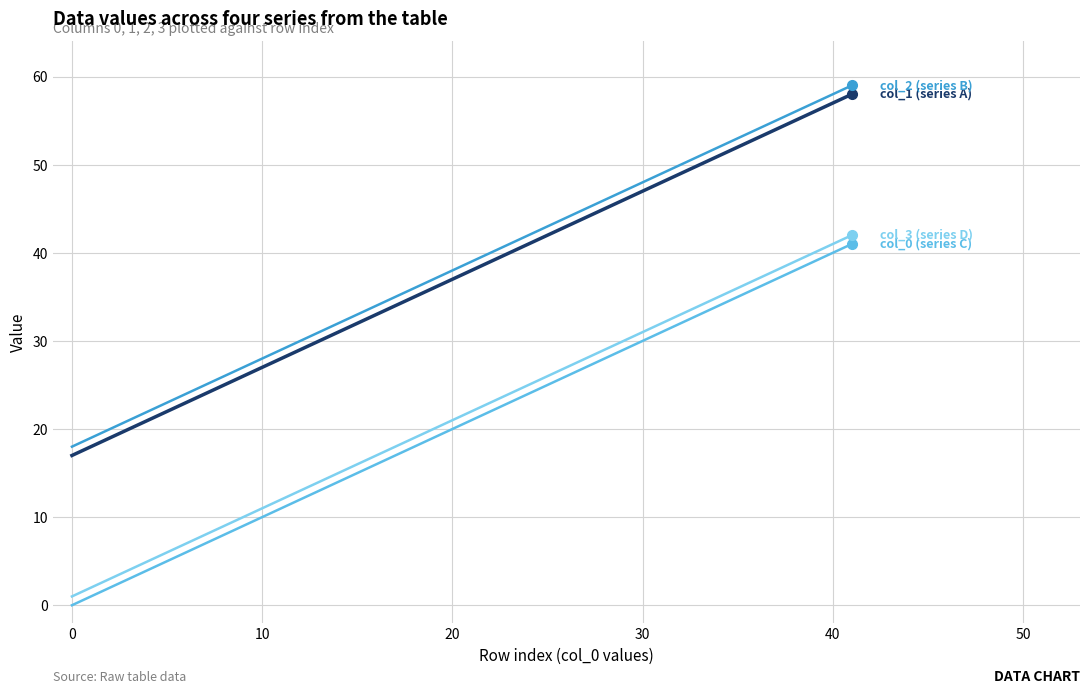

Is it true that col_0 (series C) equals 14 at 40?

False